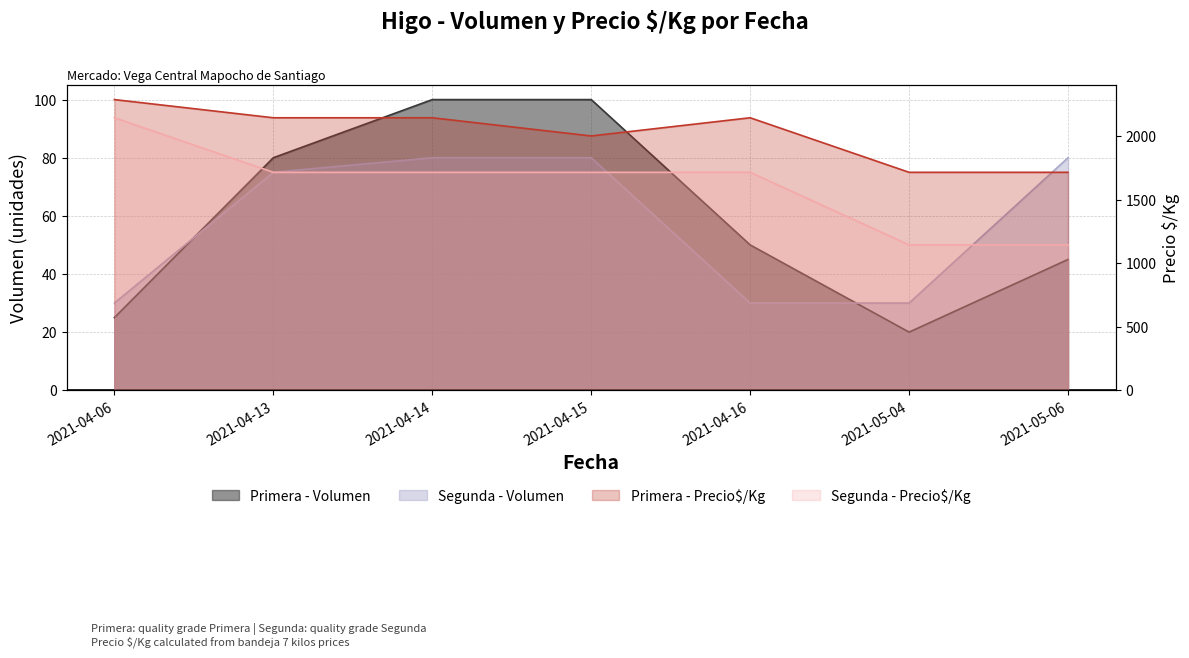

Reading left to right, list all the values displayed in this chart.

Primera - Volumen: 25	80	100	100	50	20	45
Segunda - Volumen: 30	75	80	80	30	30	80
Primera - Precio$/Kg: 2286	2143	2143	2000	2143	1714	1714
Segunda - Precio$/Kg: 2143	1714	1714	1714	1714	1143	1143